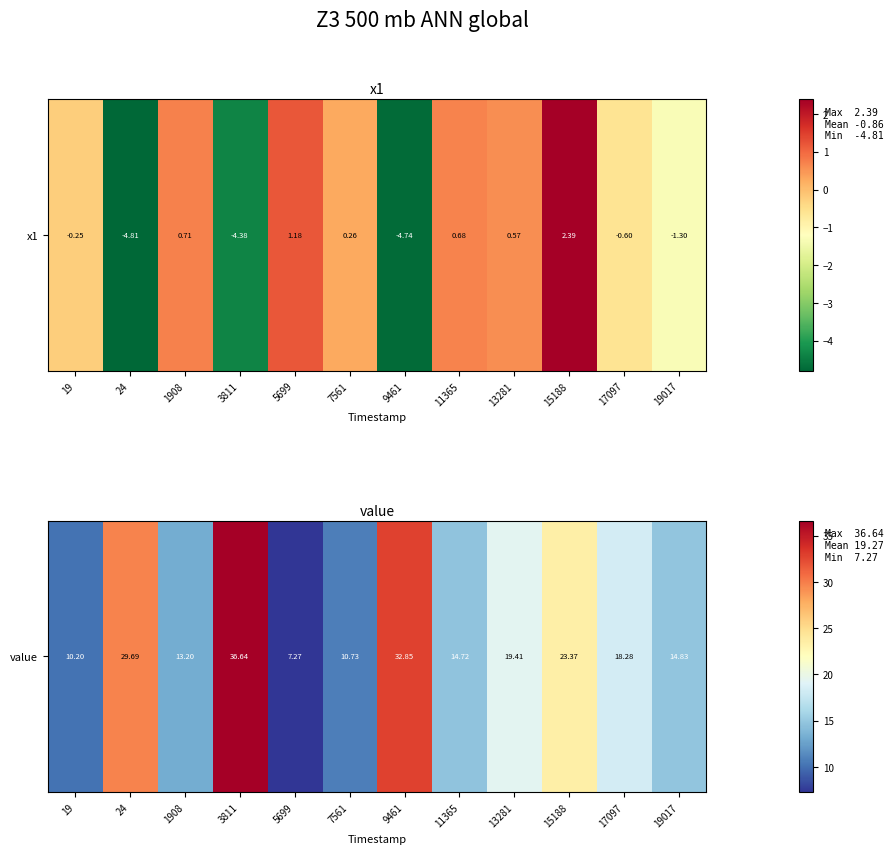

What is the ratio of the value at 15188 to the value at 17097?

1.3